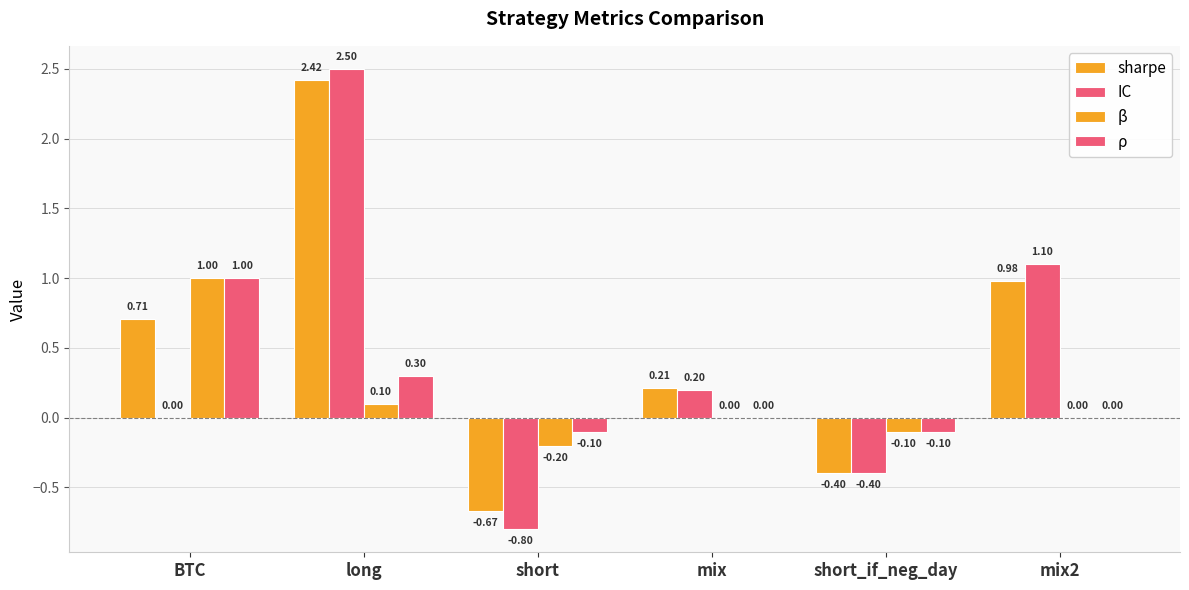

Reading left to right, list all the values displayed in this chart.

sharpe: 0.7	2.4	-0.7	0.2	-0.4	1.0
IC: 0.0	2.5	-0.8	0.2	-0.4	1.1
β: 1.0	0.1	-0.2	0.0	-0.1	0.0
ρ: 1.0	0.3	-0.1	0.0	-0.1	0.0